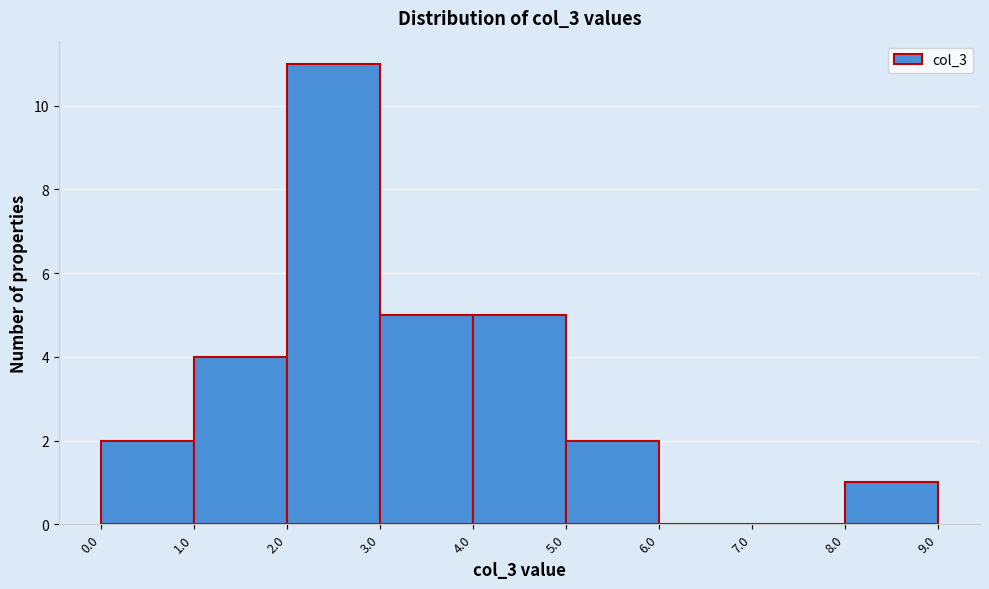

Reading left to right, transcribe this chart: for each bar, give the range it covers on the x-axis and its height. The values are not printed on the chart, so give them approximately, as read against the axis.

0.0 to 1.0: 2
1.0 to 2.0: 4
2.0 to 3.0: 11
3.0 to 4.0: 5
4.0 to 5.0: 5
5.0 to 6.0: 2
6.0 to 7.0: 0
7.0 to 8.0: 0
8.0 to 9.0: 1